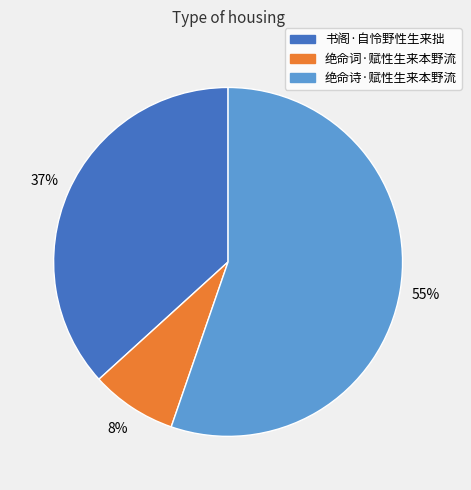

True or false: 书阁·自怜野性生来拙 accounts for 37% of the total.

True